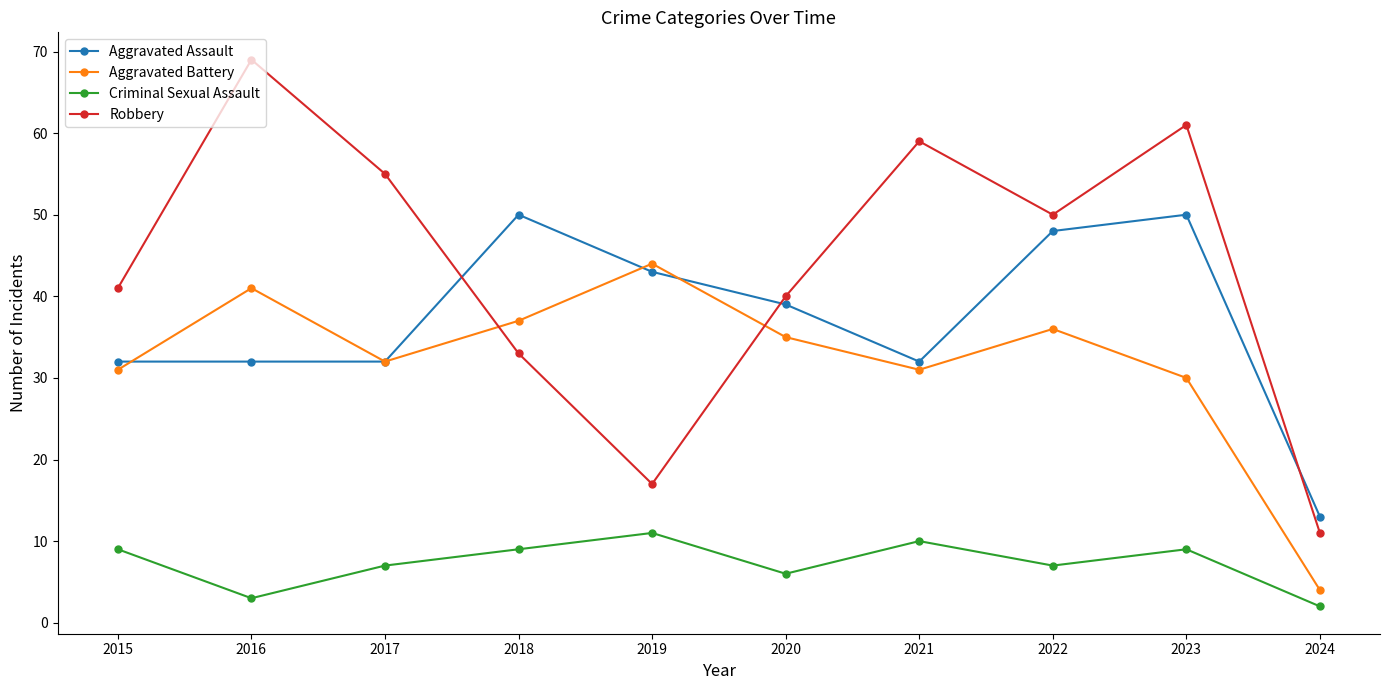

What is the total value across all series at 2024?

30